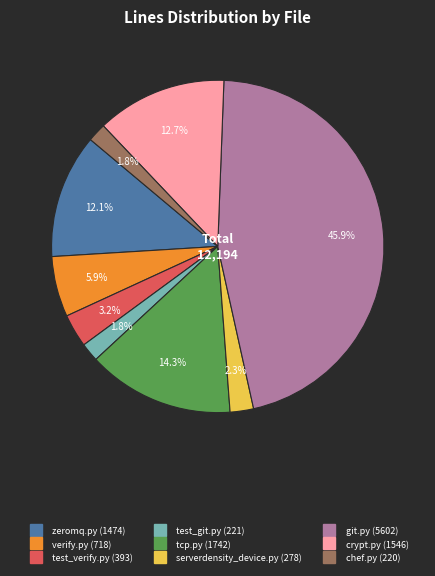

Is the sum of tcp.py and test_git.py greater than half?

No